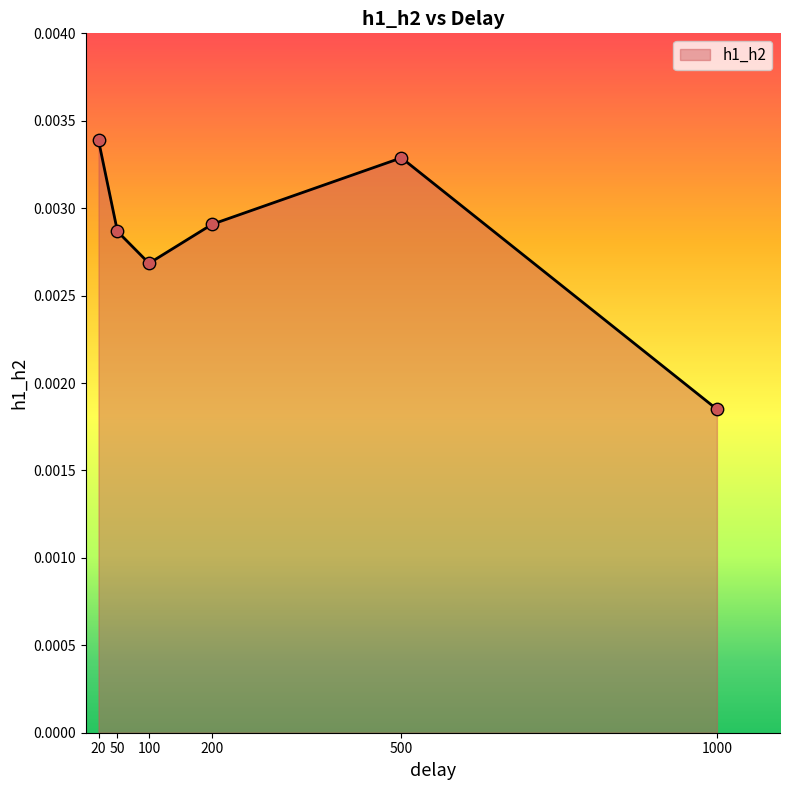

Between 100 and 50, which is larger?

50